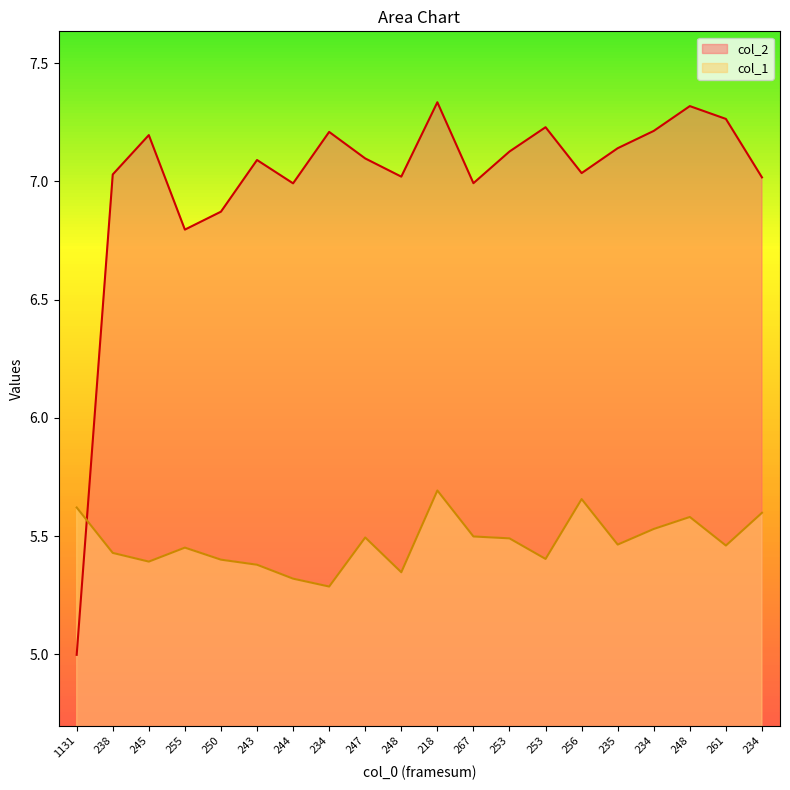

What is the difference between the second highest and second lowest values in the col_1 series?

0.3